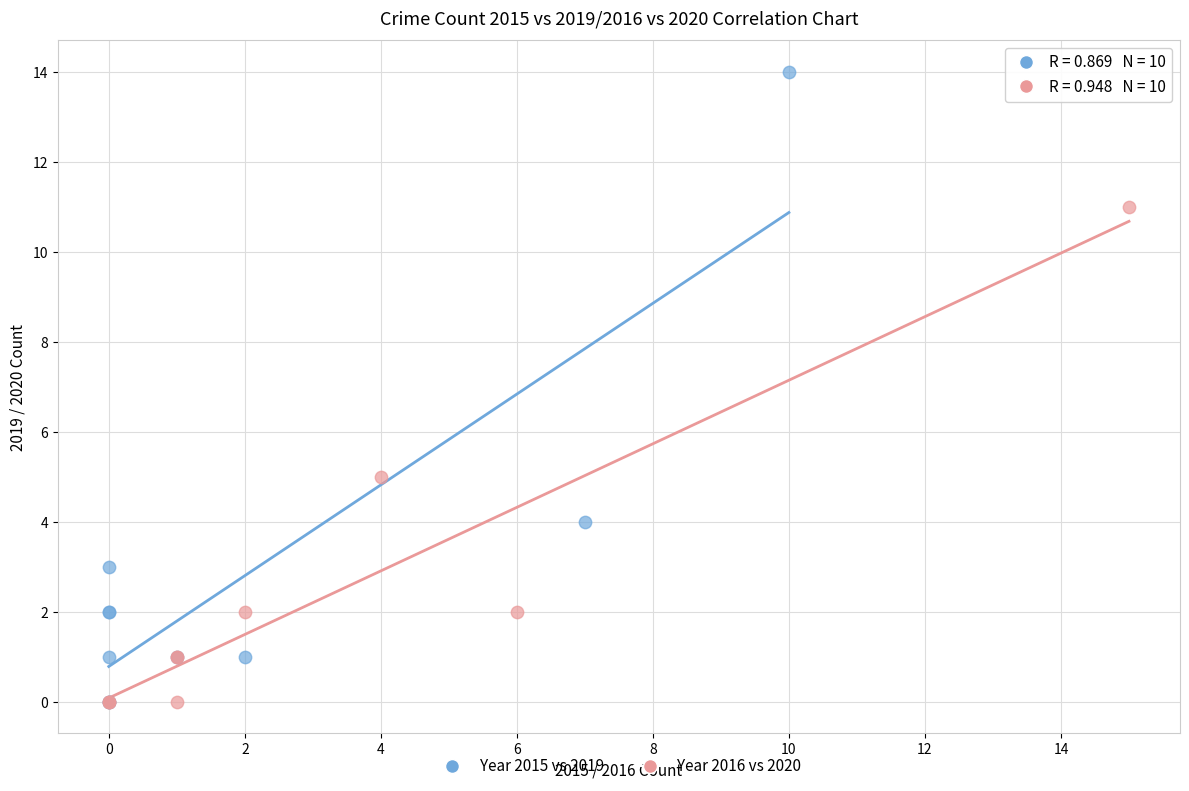

Which series reaches the maximum Y coordinate?

Year 2015 vs 2019